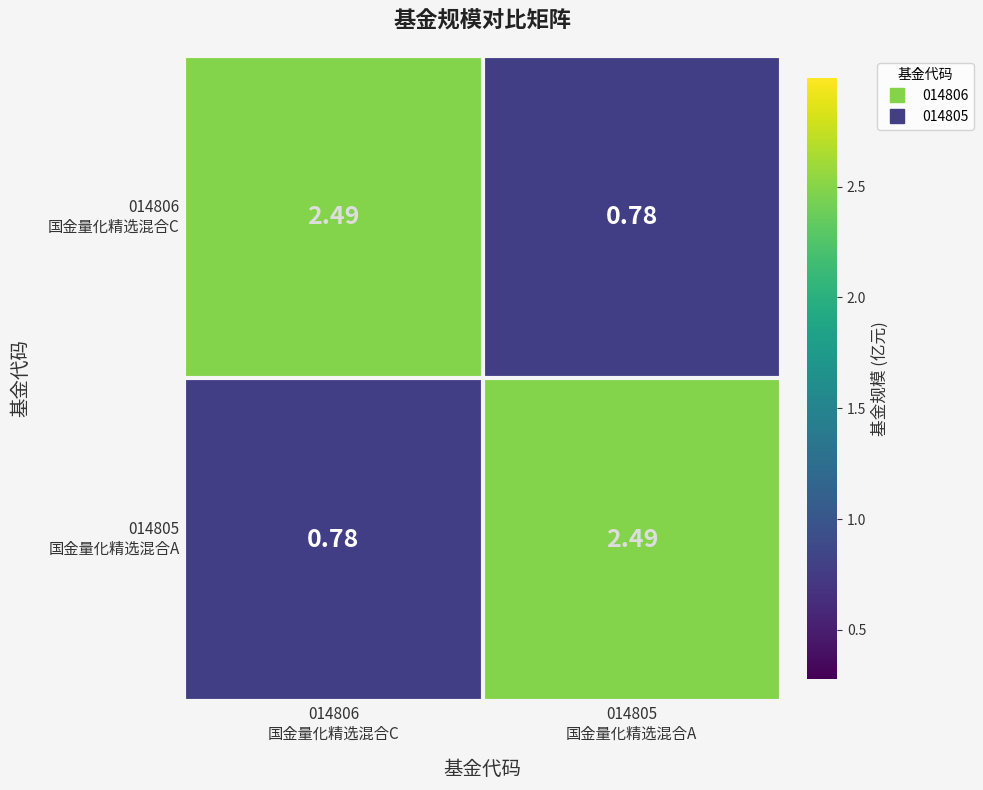

At 014805 国金量化精选混合A, list the series in order from smallest to largest.

014806 国金量化精选混合C, 014805 国金量化精选混合A